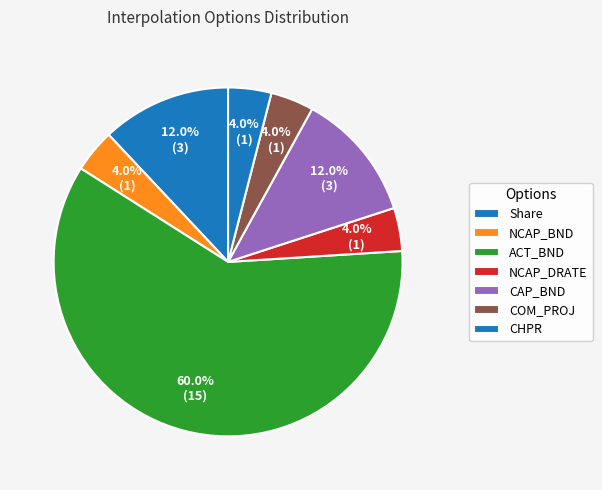

What is the change in value from Share to COM_PROJ?

-2